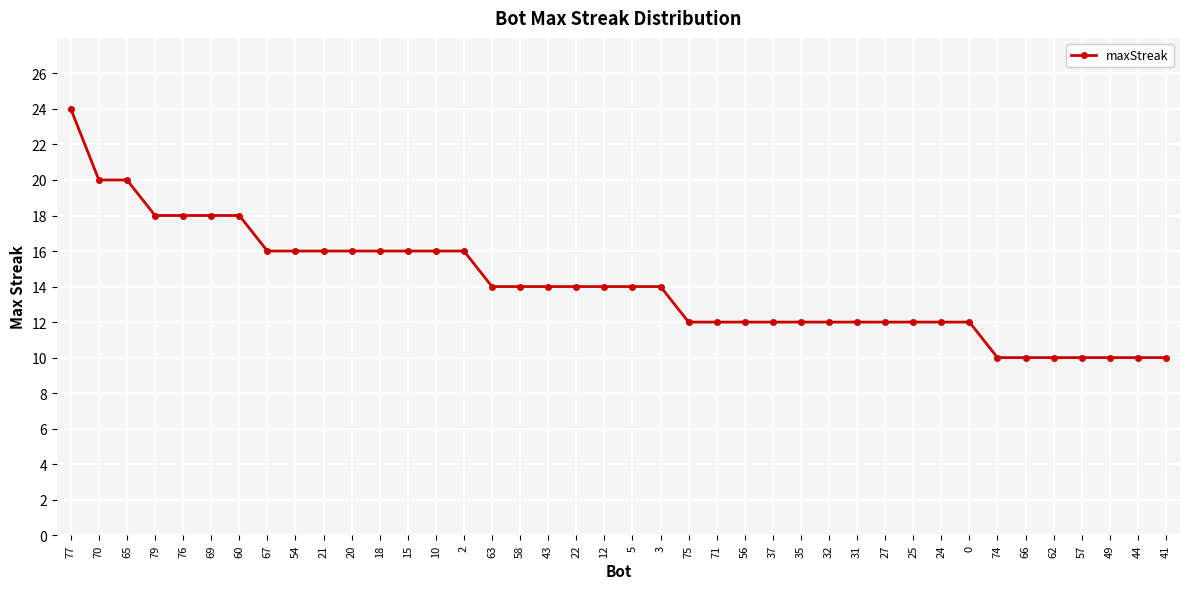

What position from the right is 27?

11